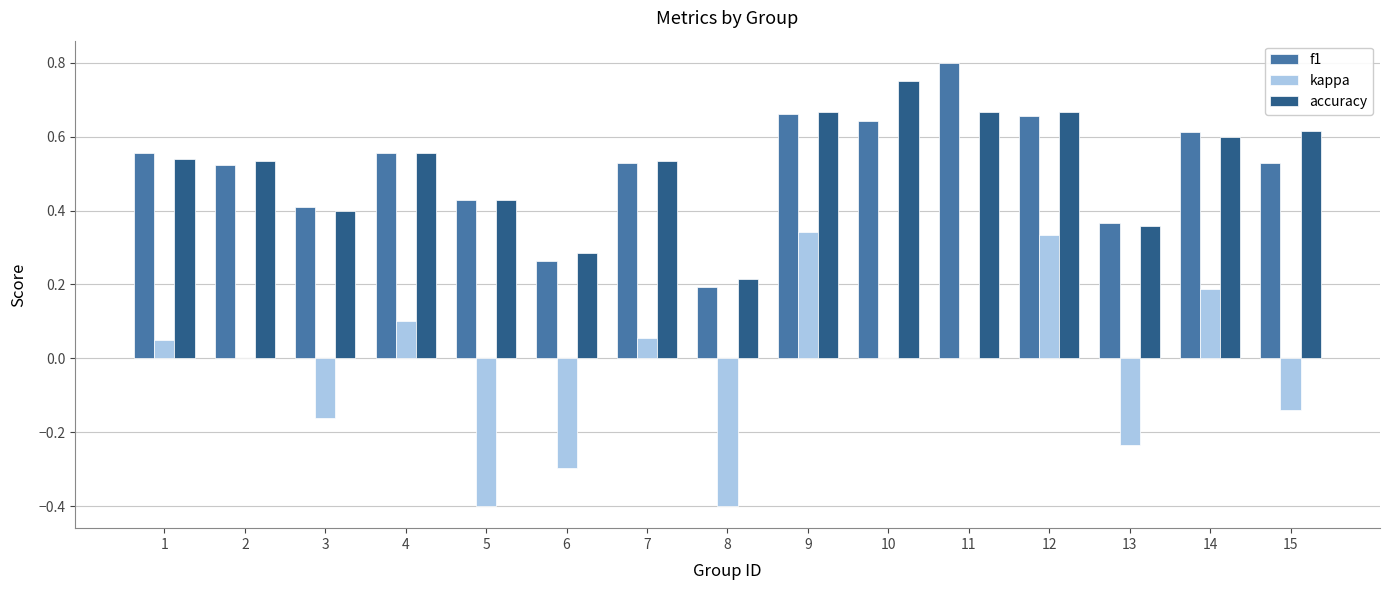

Between 2 and 6, which series saw the biggest shift?

kappa